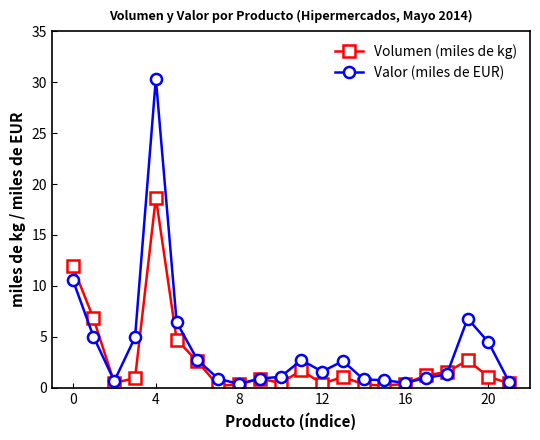

List the series in order of their peak value, lowest first.

Volumen (miles de kg), Valor (miles de EUR)